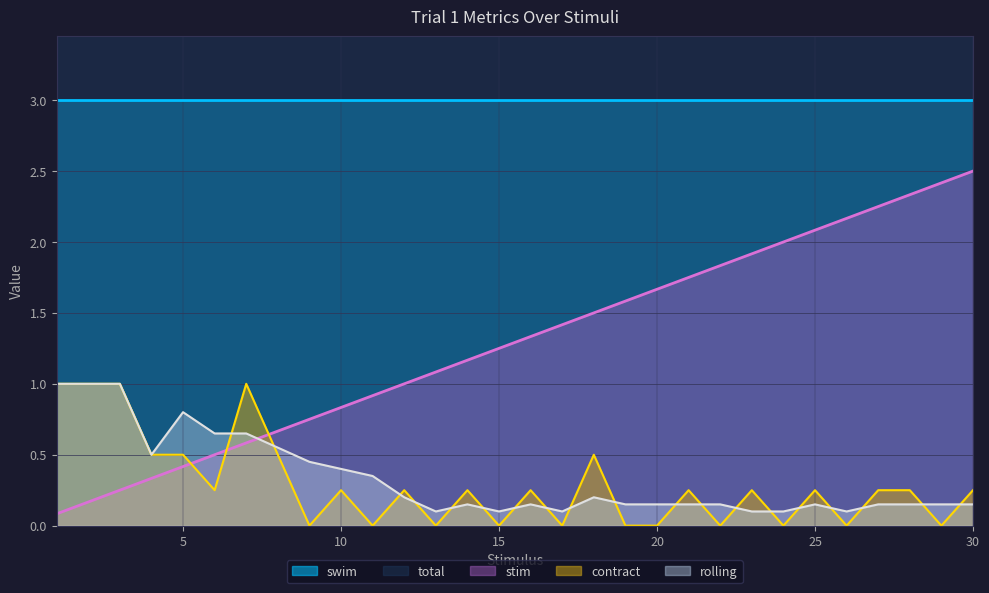

True or false: stim has a value of 2.1 at 25.

True